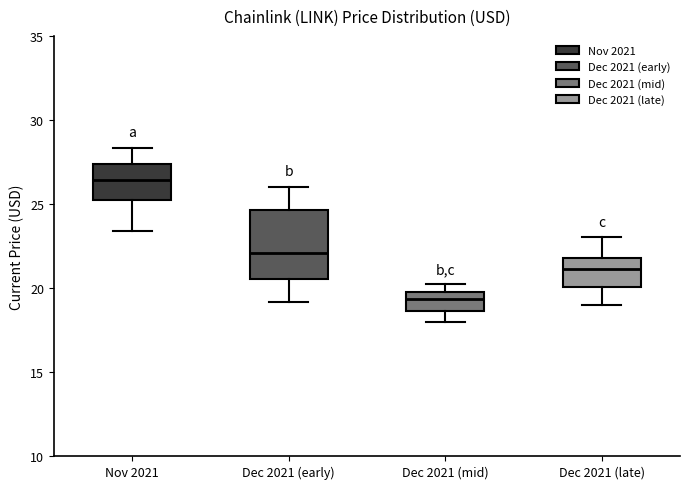

Comparing the boxes themselves (not the whiskers), which one is the tallest?

Dec 2021 (early)